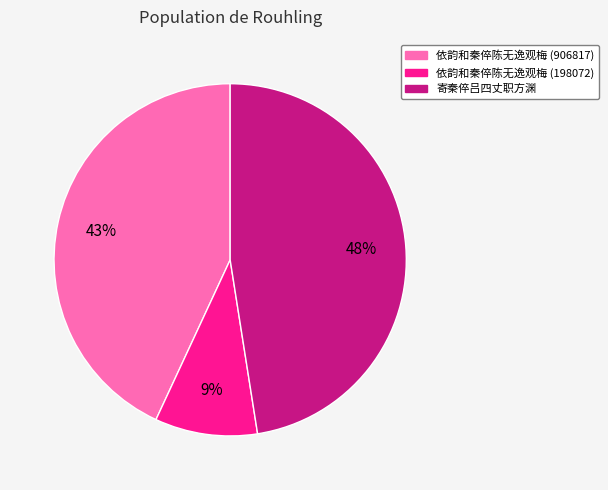

Rank the categories by value from lowest to highest.

依韵和秦倅陈无逸观梅 (198072), 依韵和秦倅陈无逸观梅 (906817), 寄秦倅吕四丈职方渊